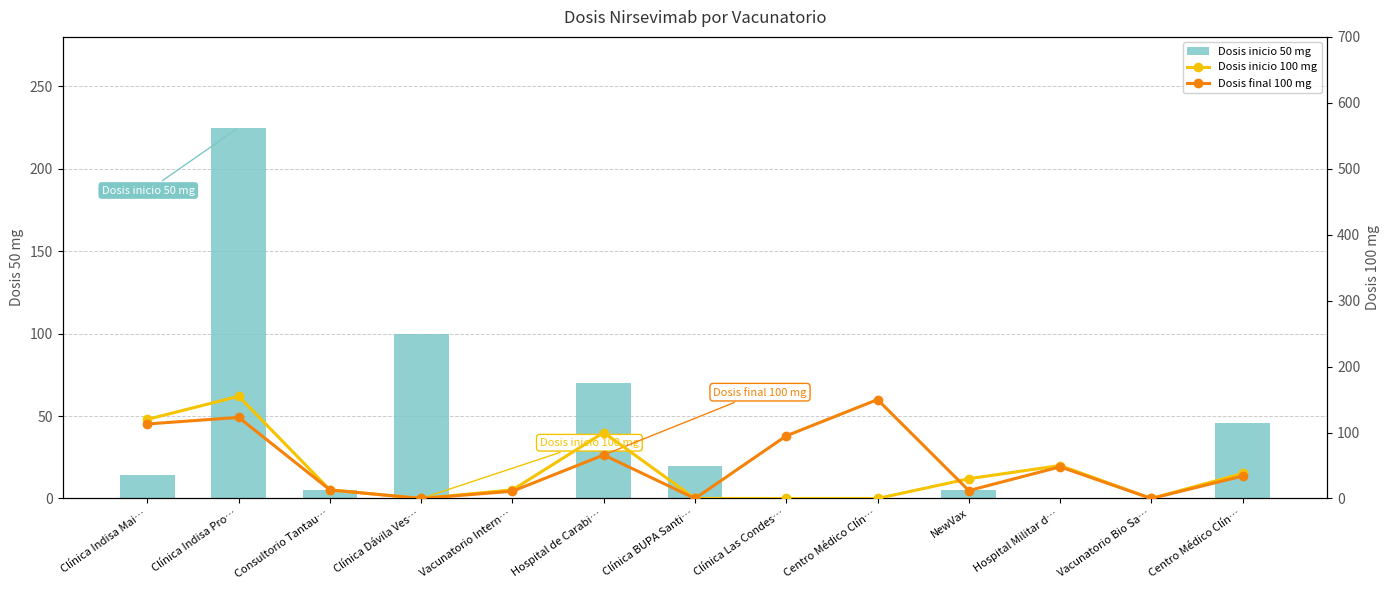

What is the highest value of the Dosis inicio 100 mg series?

155